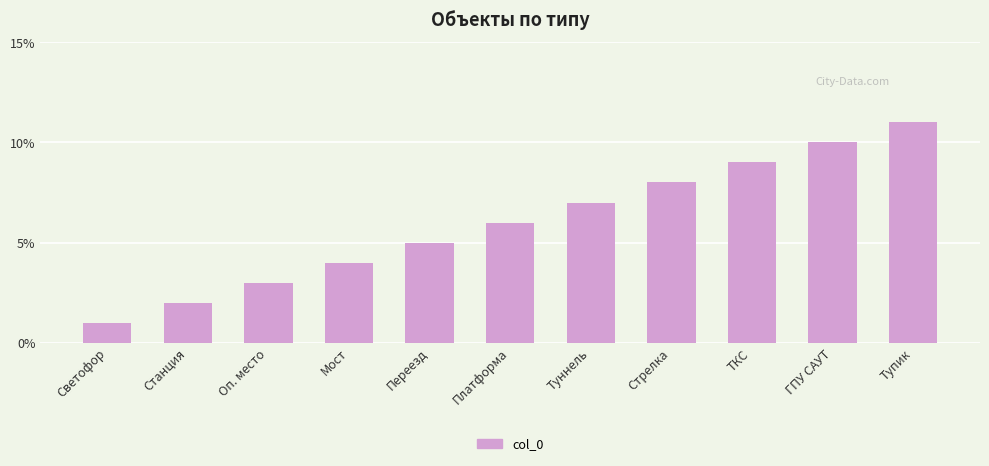

What is the average value?

6